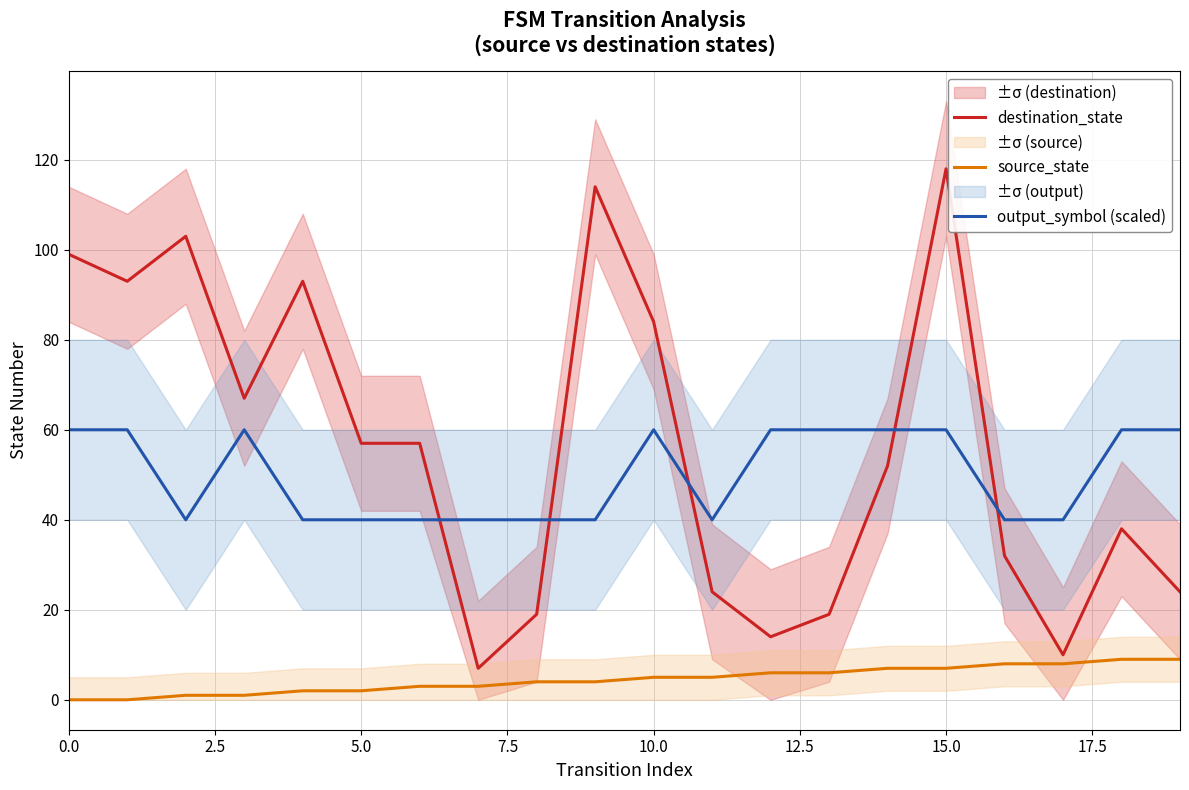

True or false: source_state has a value of 2 at 9.

False